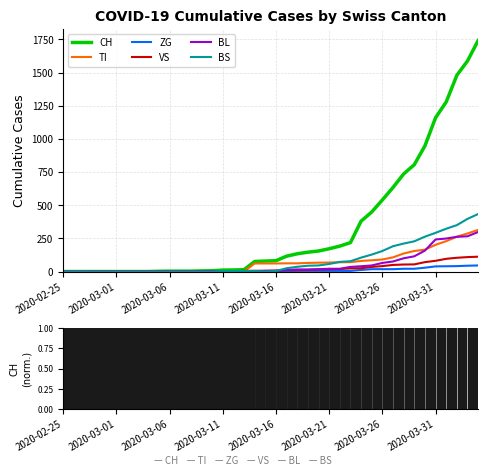

Which series has the largest range (max minus min)?

CH